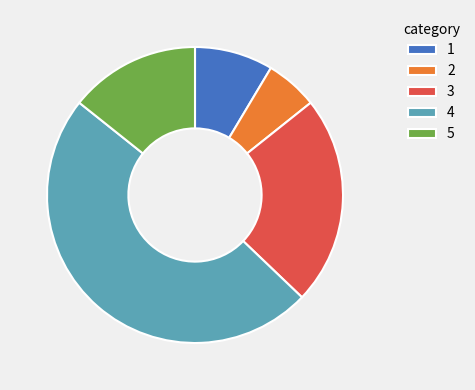

Approximately how many times larger is the value at 1 compared to 3?

0.4